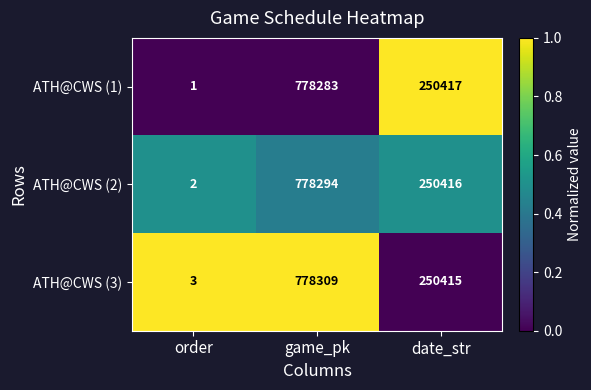

How many series are shown in this chart?

3